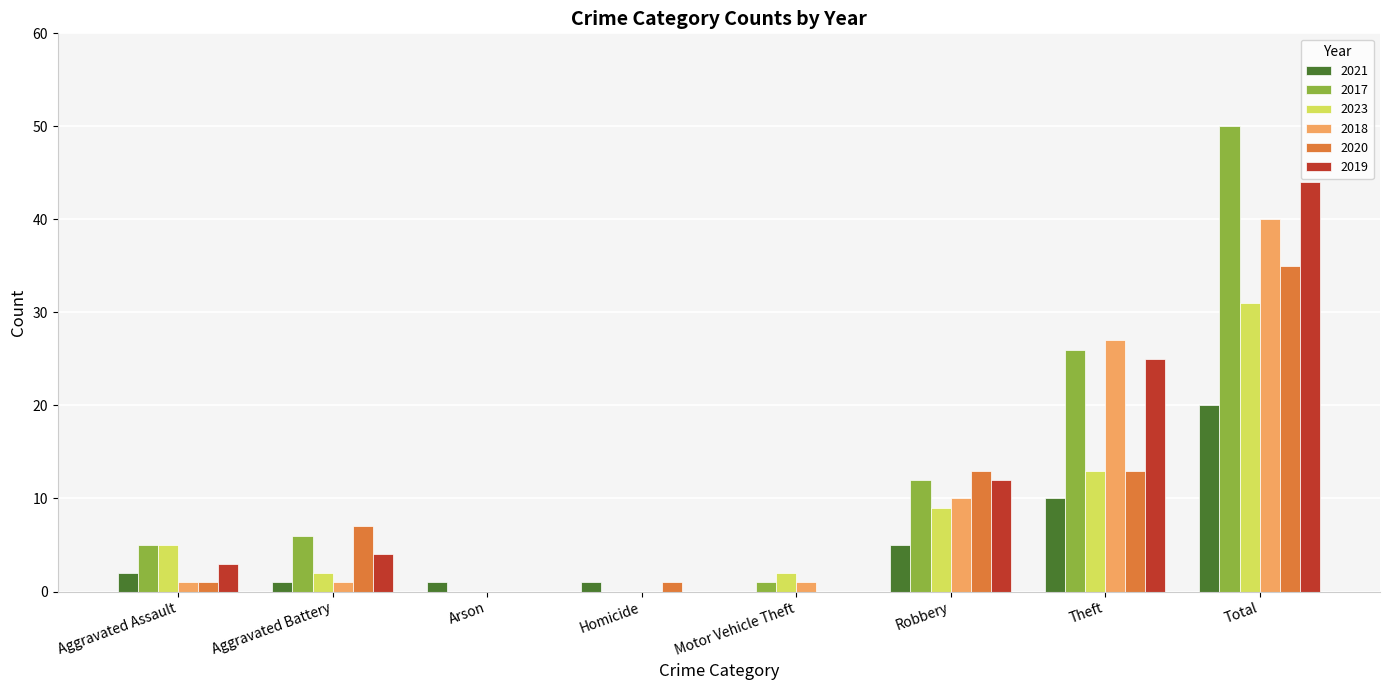

What is the sum of all 2018 values?

80